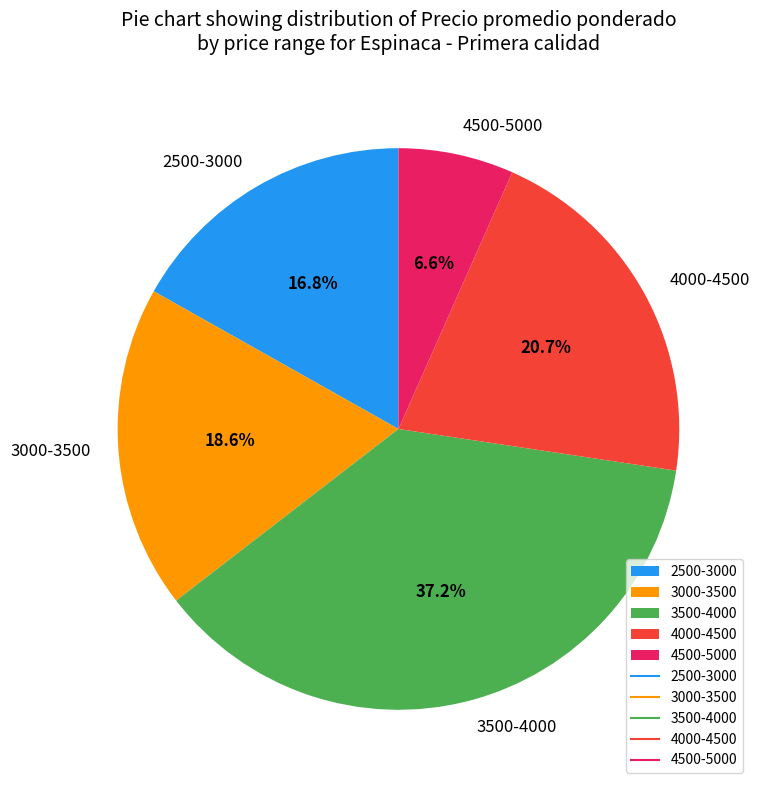

Which category has the smallest portion of the pie?

4500-5000